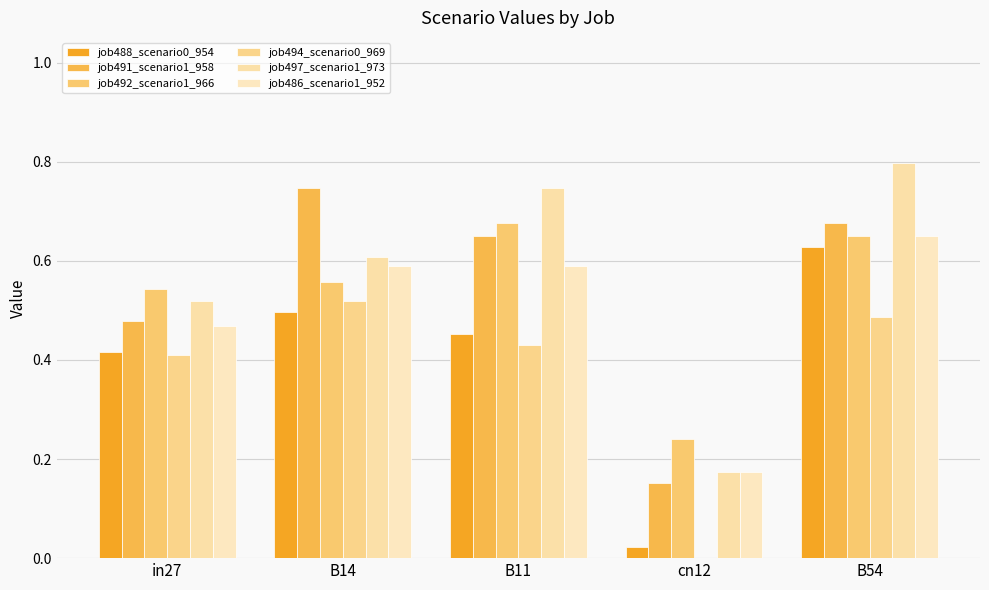

Count the number of data series in this chart.

6